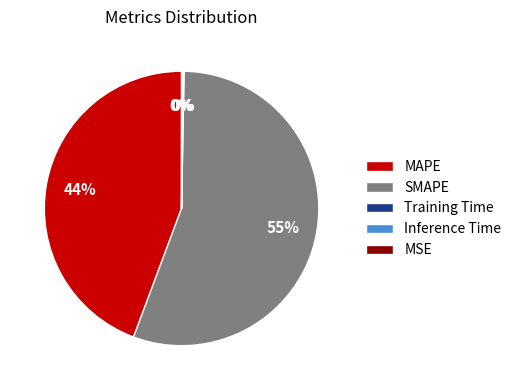

Is SMAPE the majority of the pie?

Yes